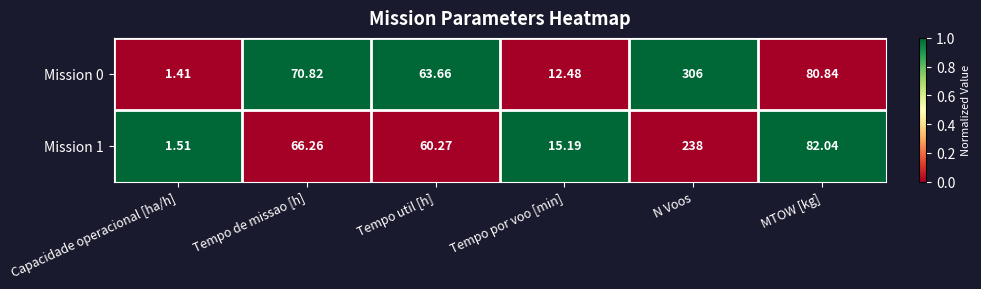

List the labels in order of Mission 0 value, largest first.

N Voos, MTOW [kg], Tempo de missao [h], Tempo util [h], Tempo por voo [min], Capacidade operacional [ha/h]